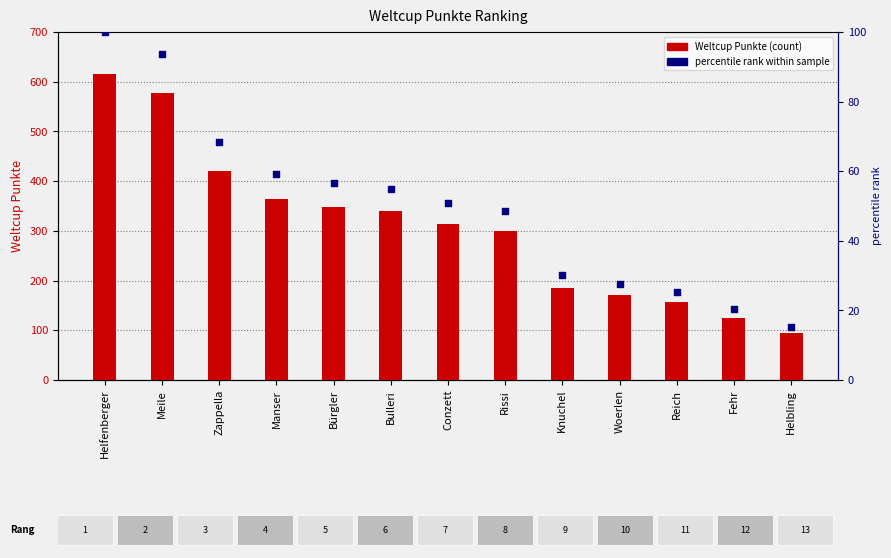

Is the value of Weltcup Punkte at Conzett greater than the value of percentile rank at Manser?

Yes